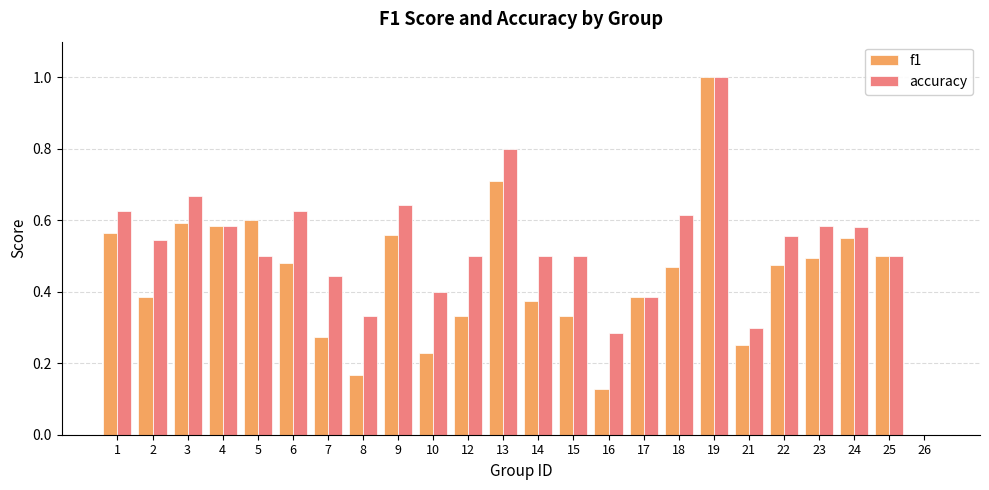

What is the highest value of the accuracy series?

1.0